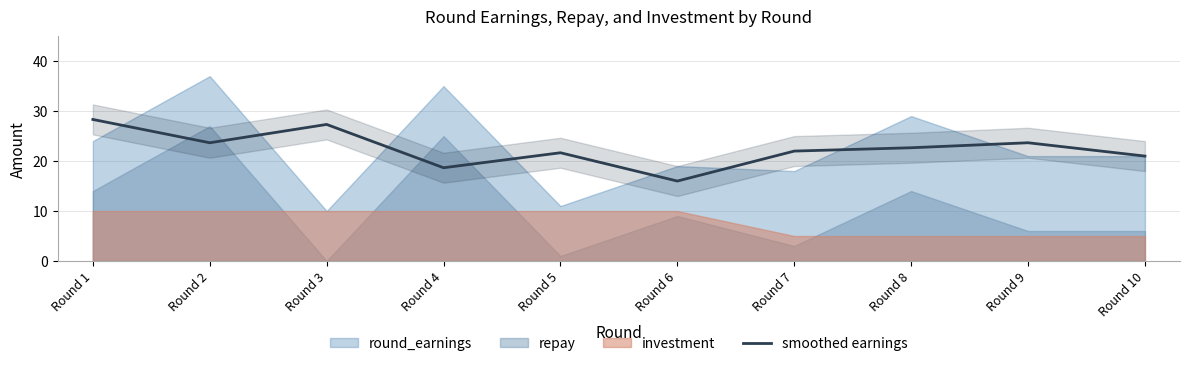

How many points are higher than both their immediate neighbors (excluding endpoints)?

3